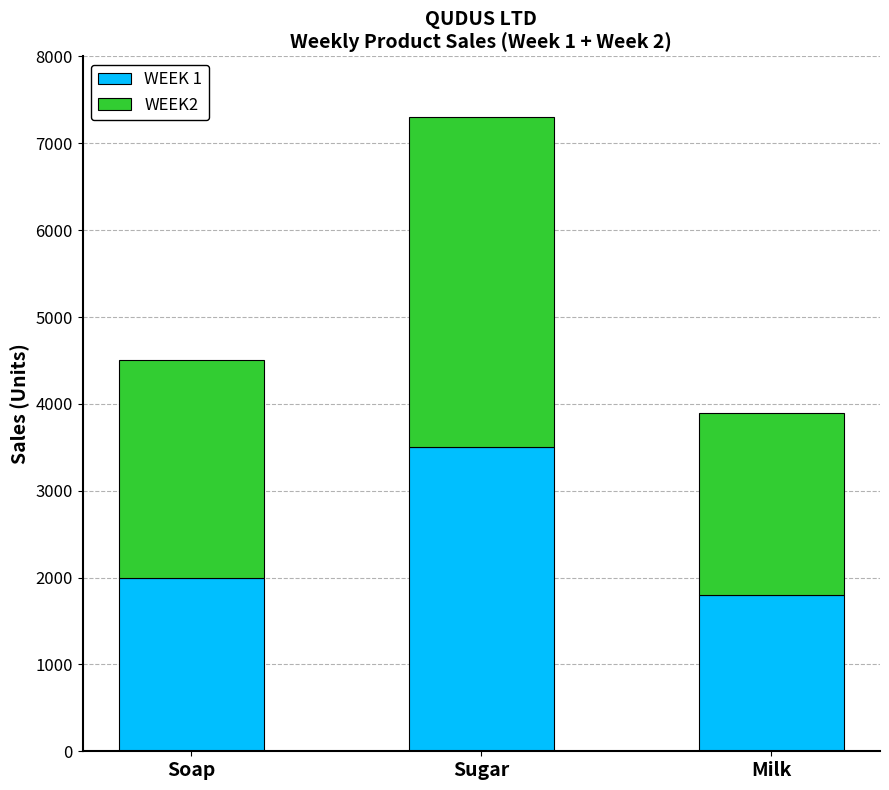

What are all the series names shown in the legend?

WEEK 1, WEEK2